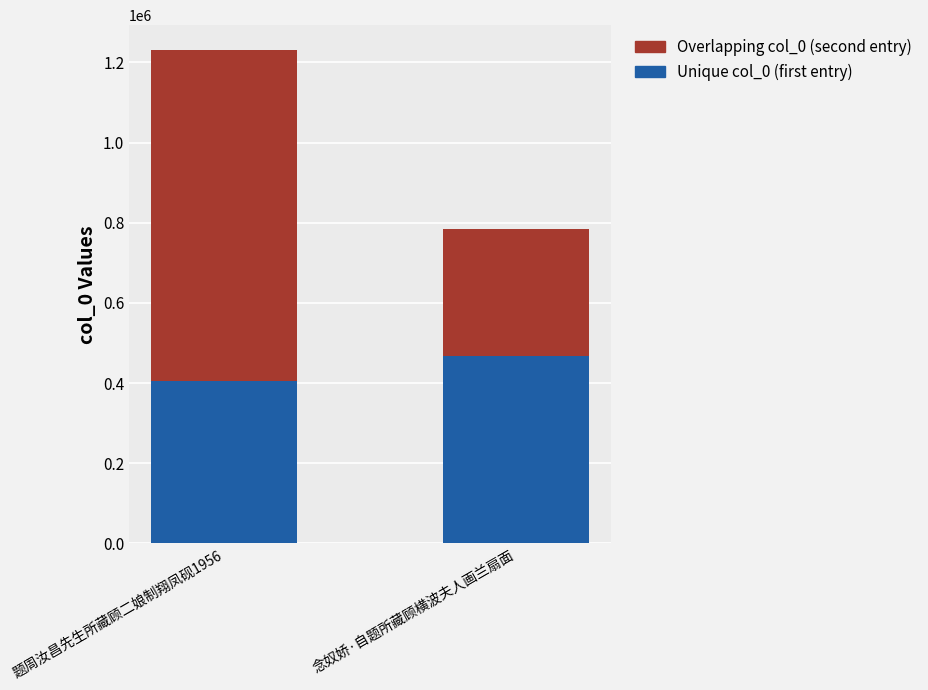

At which category is the sum across all series the highest?

题周汝昌先生所藏顾二娘制翔凤砚1956